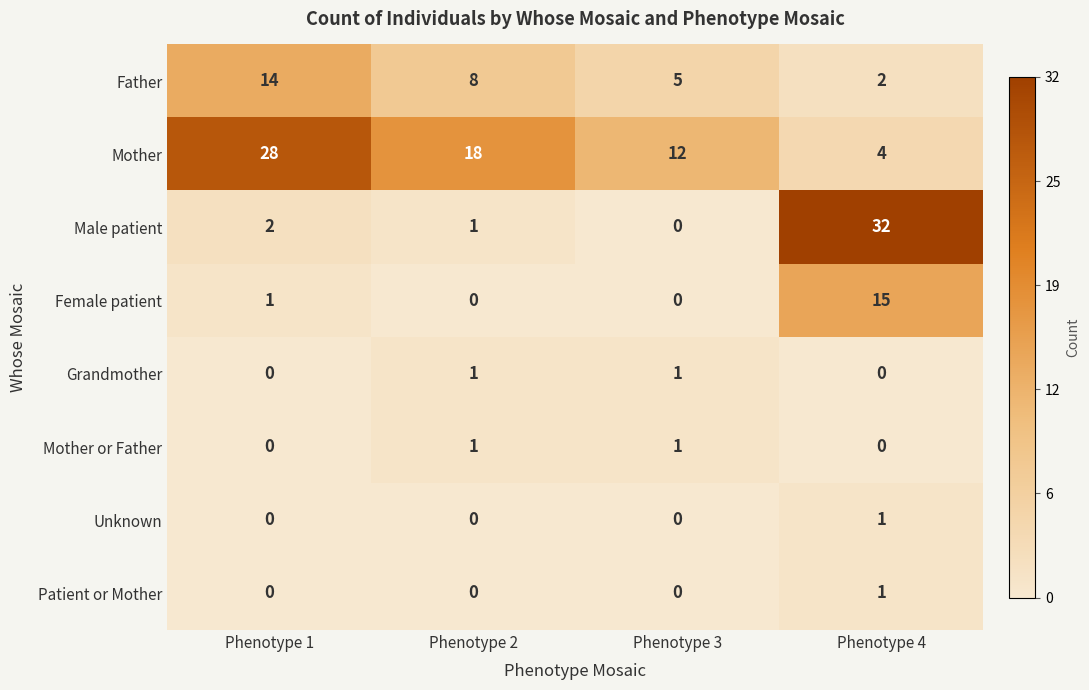

The value of Mother at Phenotype 1 is 11. True or false?

False